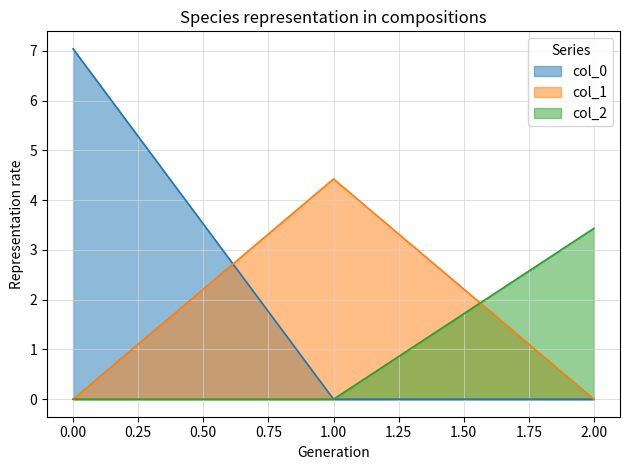

Rank the series at 0 from lowest to highest value.

col_1, col_2, col_0